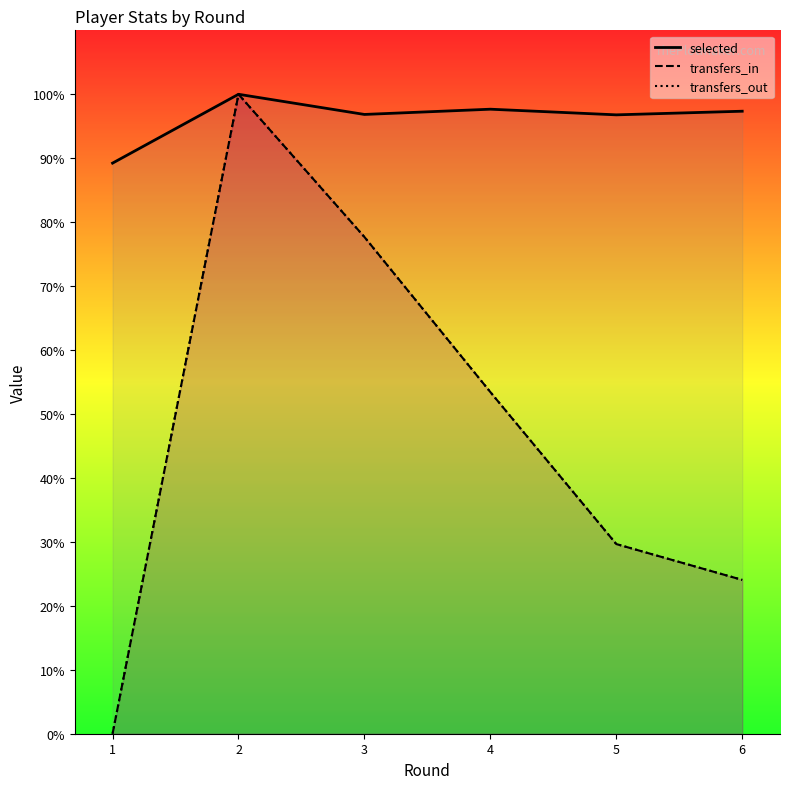

What is the difference between the highest and lowest values at 4?

2211.8